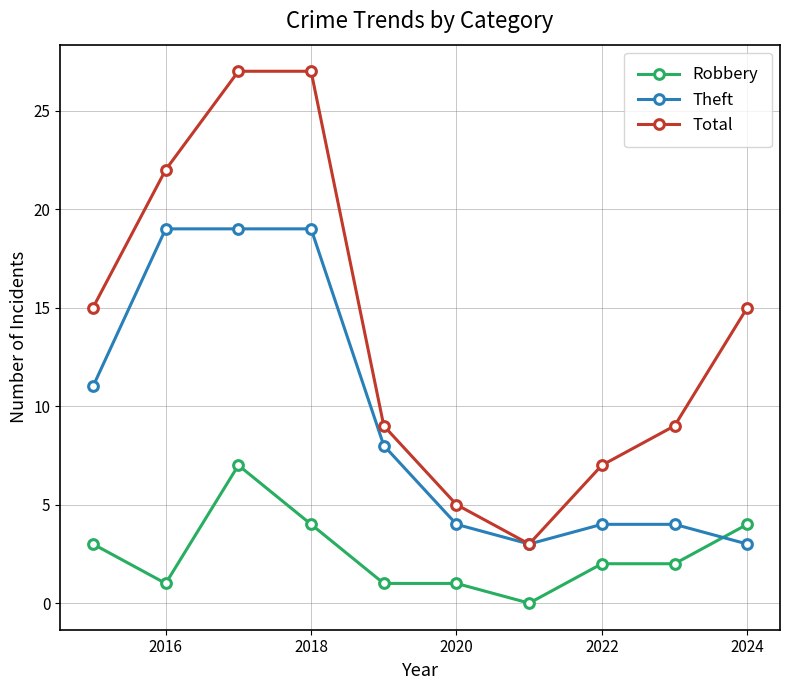

True or false: Robbery and Total intersect in this chart.

False